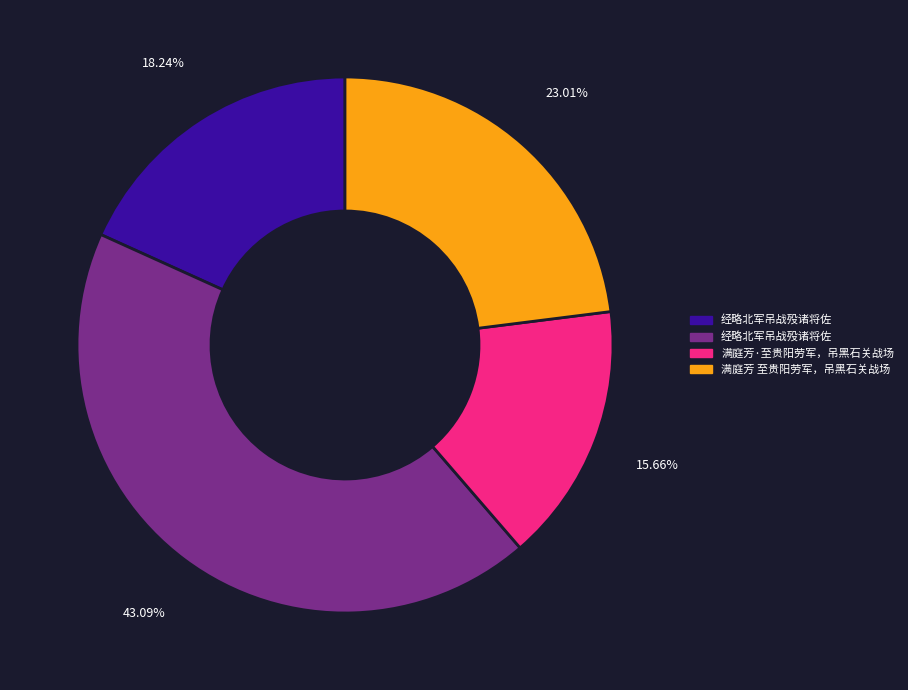

Is there any slice that represents more than half of the pie?

No